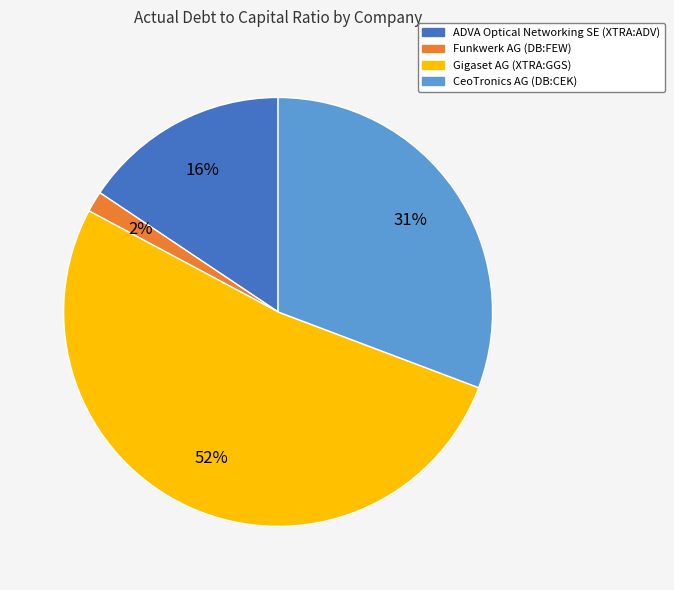

Which slice is the smallest?

Funkwerk AG (DB:FEW)